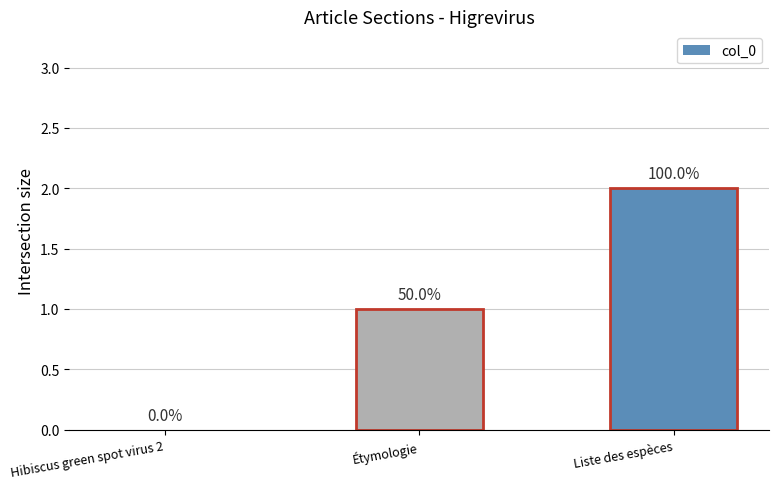

List the labels in order of value, largest first.

Liste des espèces, Étymologie, Hibiscus green spot virus 2